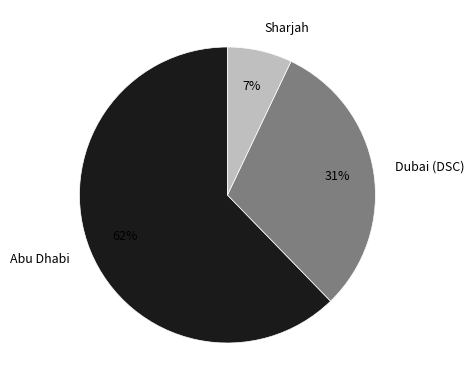

Is the sum of Dubai (DSC) and Sharjah greater than half?

No